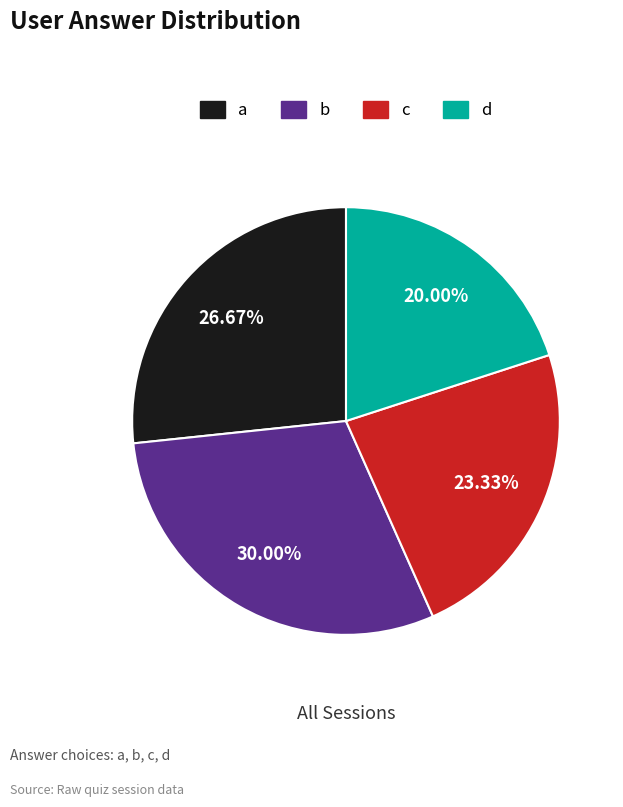

Is it true that d is 8% of the pie?

False